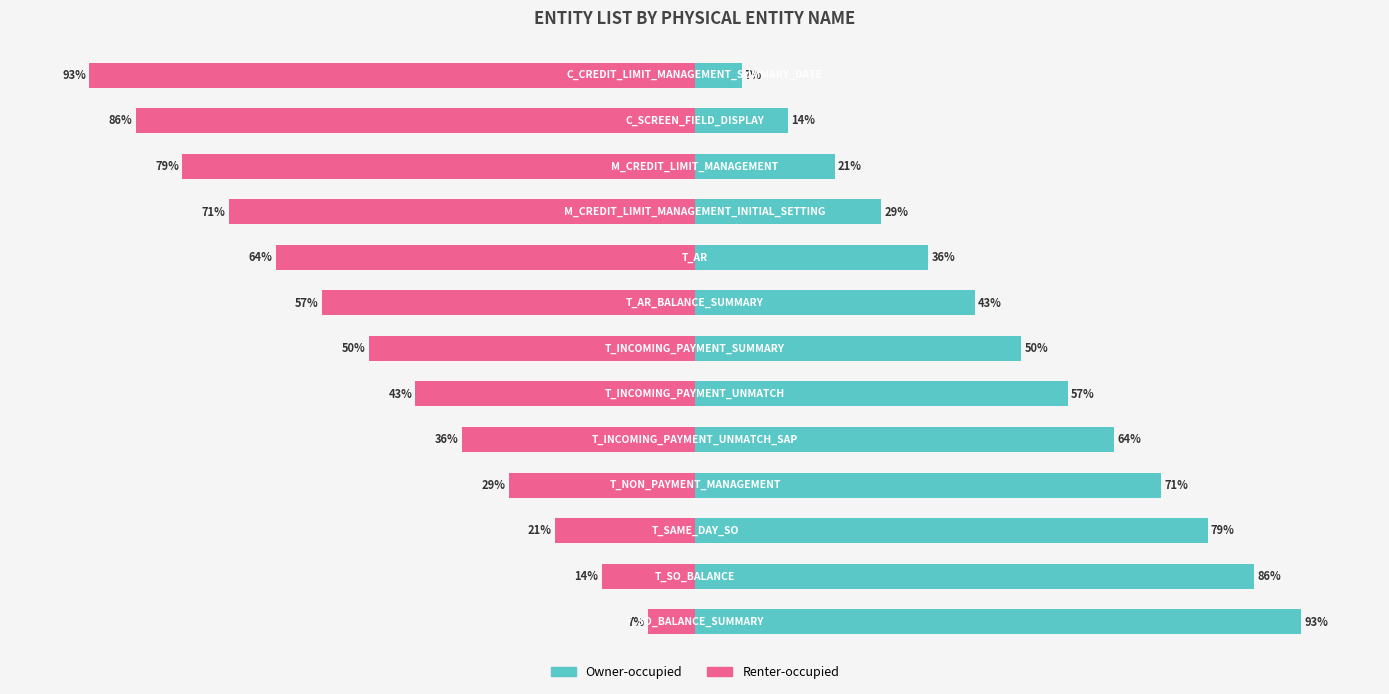

The value of Owner-occupied at 9 is 71.4. True or false?

True